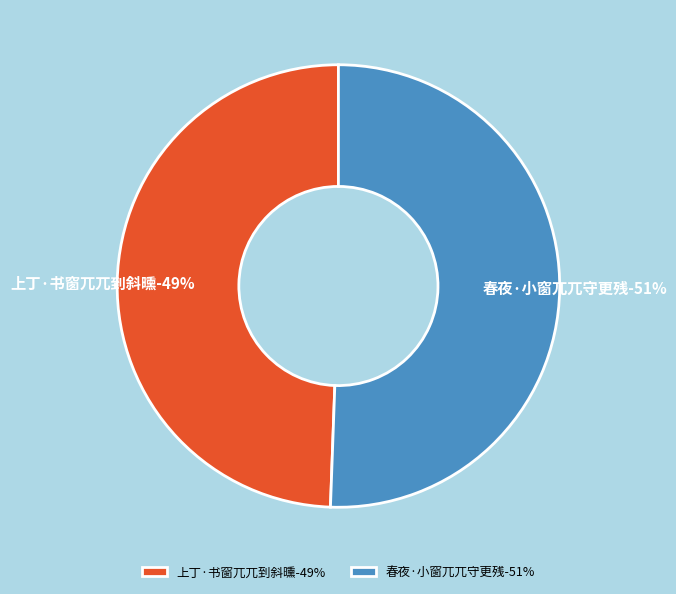

Which category has the biggest portion of the pie?

春夜·小窗兀兀守更残